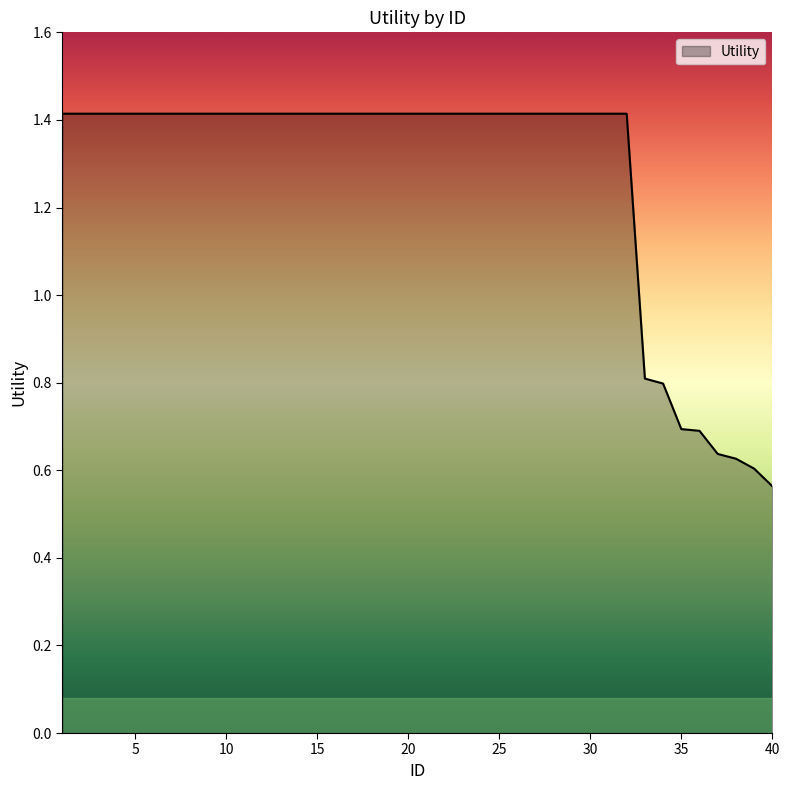

What is the difference between the maximum and minimum values?

0.9